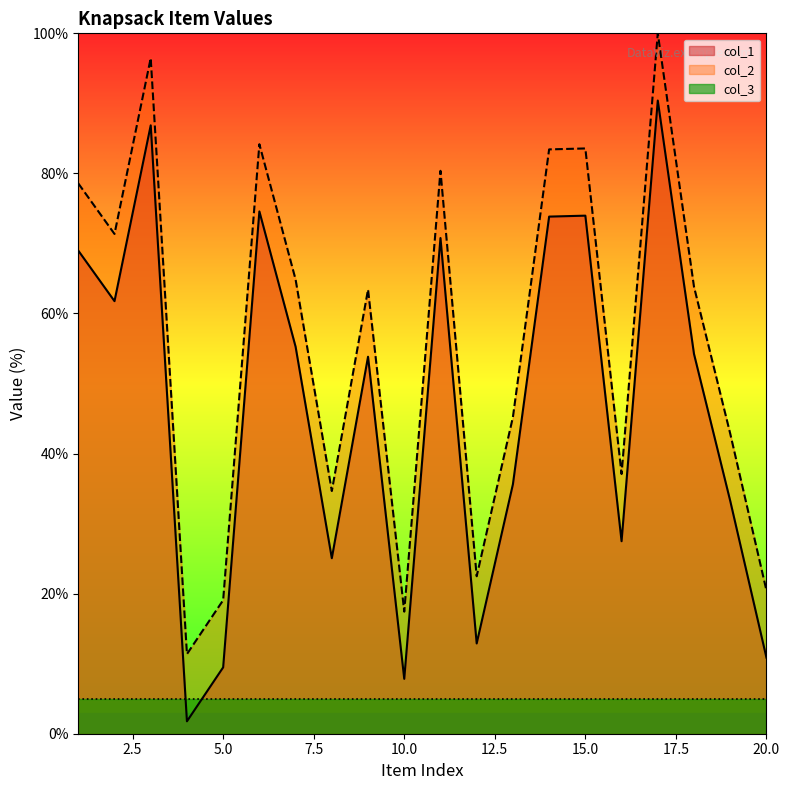

True or false: col_1 has a value of 25.1 at 8.

True